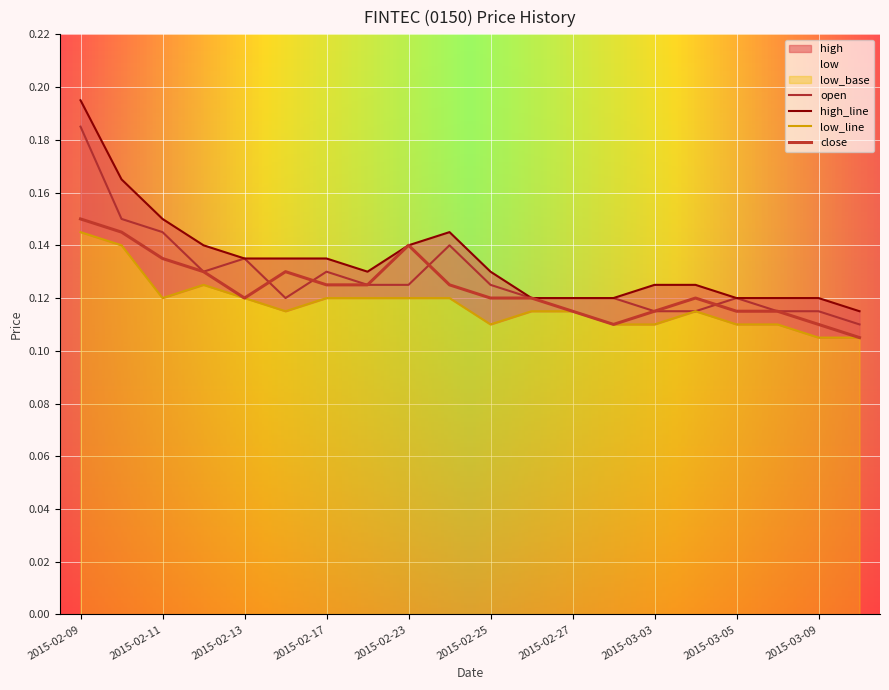

Reading right to left, list all the values displayed in this chart.

open: 0.1	0.1	0.1	0.1	0.1	0.1	0.1	0.1	0.1	0.1	0.1	0.1	0.1	0.1	0.1	0.1	0.1	0.1	0.1	0.2
high: 0.1	0.1	0.1	0.1	0.1	0.1	0.1	0.1	0.1	0.1	0.1	0.1	0.1	0.1	0.1	0.1	0.1	0.1	0.2	0.2
low: 0.1	0.1	0.1	0.1	0.1	0.1	0.1	0.1	0.1	0.1	0.1	0.1	0.1	0.1	0.1	0.1	0.1	0.1	0.1	0.1
close: 0.1	0.1	0.1	0.1	0.1	0.1	0.1	0.1	0.1	0.1	0.1	0.1	0.1	0.1	0.1	0.1	0.1	0.1	0.1	0.1